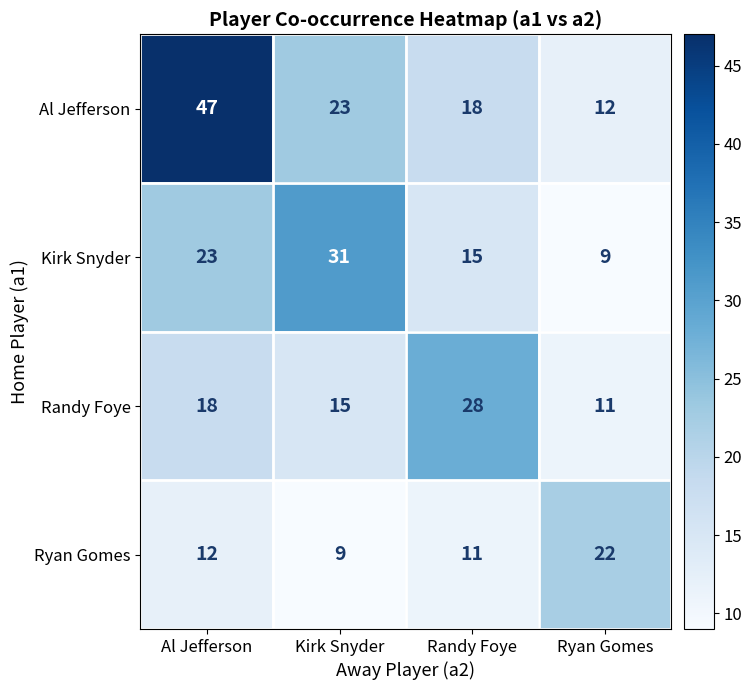

What is the difference between the highest and lowest values at Kirk Snyder?

22